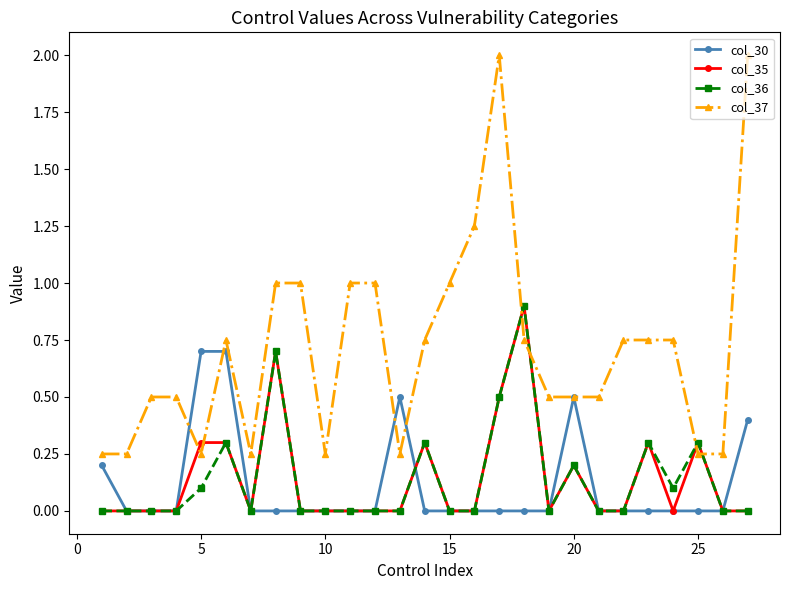

How many intersections are there between col_37 and col_35?

6